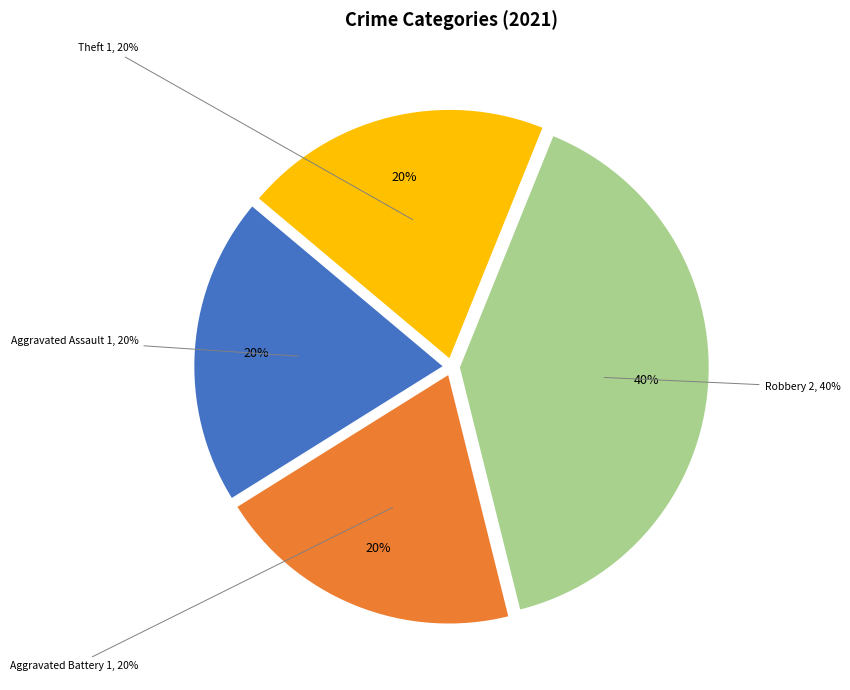

To the nearest percent, what portion does Aggravated Battery represent?

20%